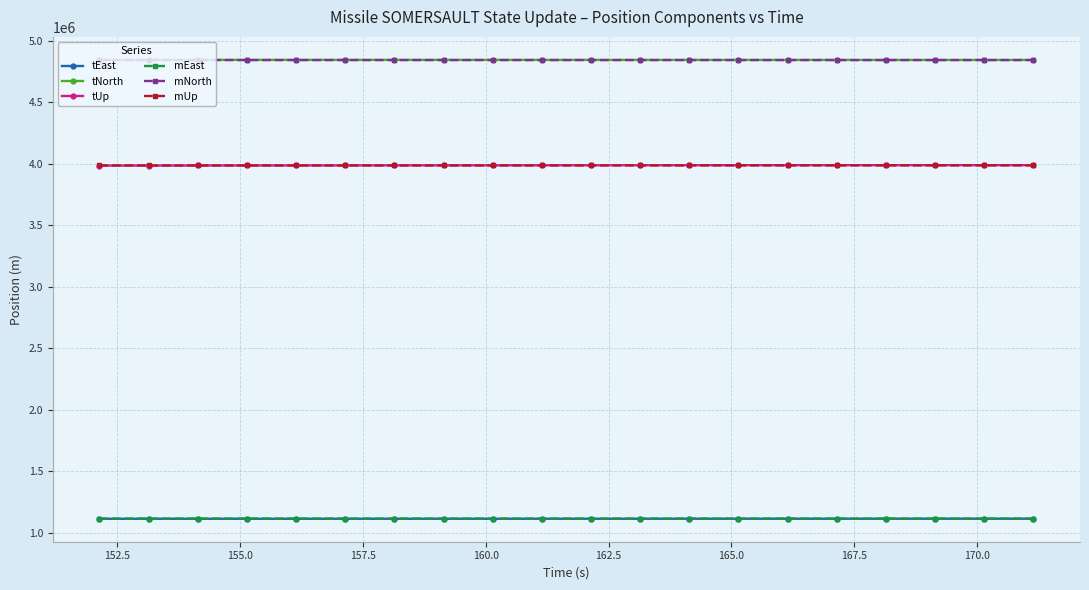

At how many categories does at least one series exceed 4341962?

20